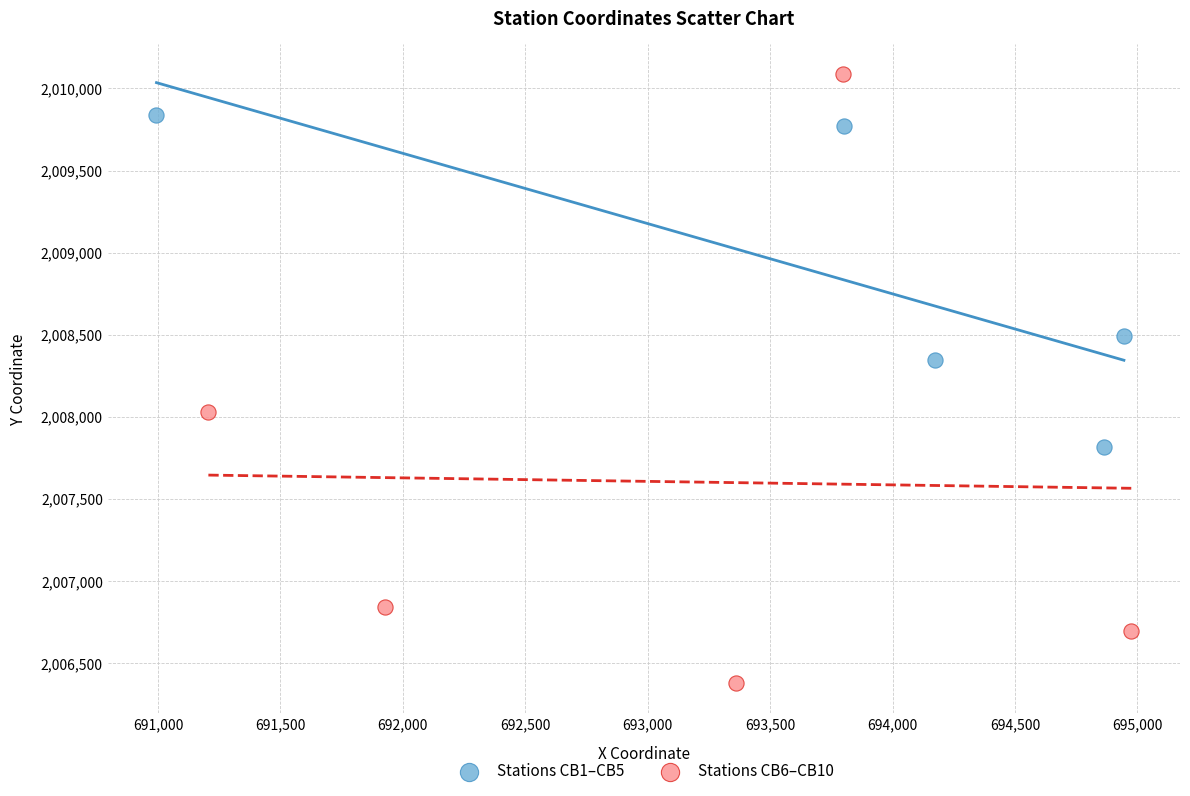

Which series has the widest spread of Y values?

Stations CB6–CB10